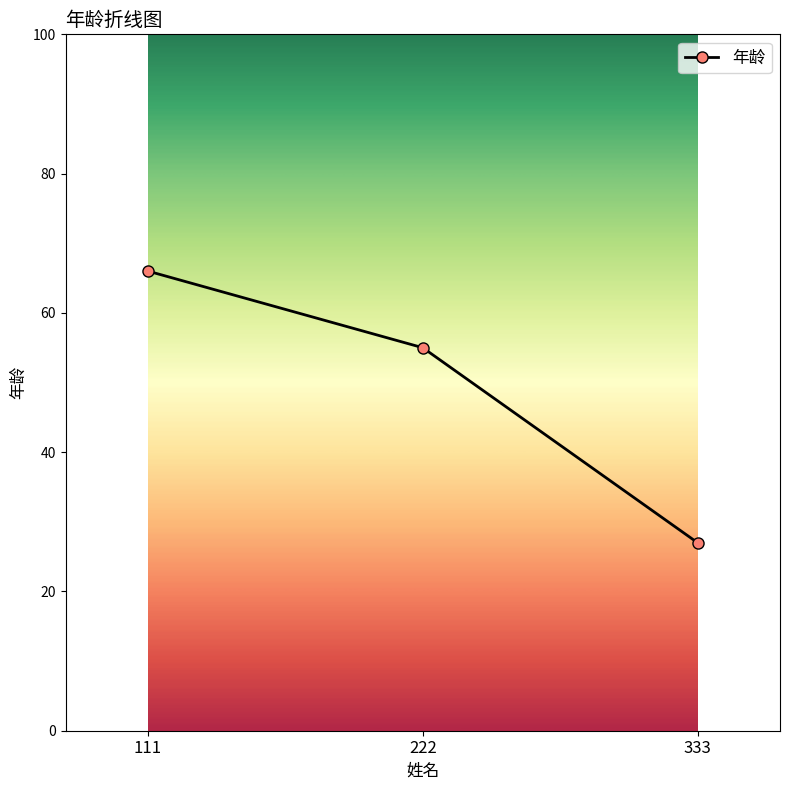

List the labels in order of value, largest first.

111, 222, 333